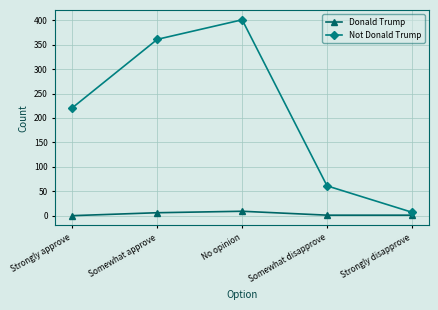

How many values in the Not Donald Trump series are below 221?

2